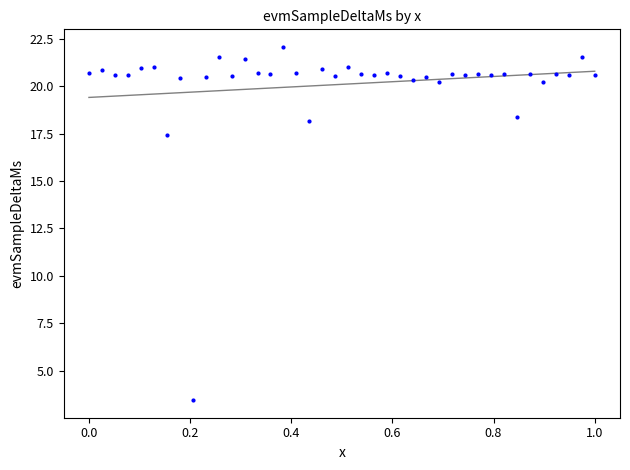

What Y value in the scatter plot is closest to 12?

17.4